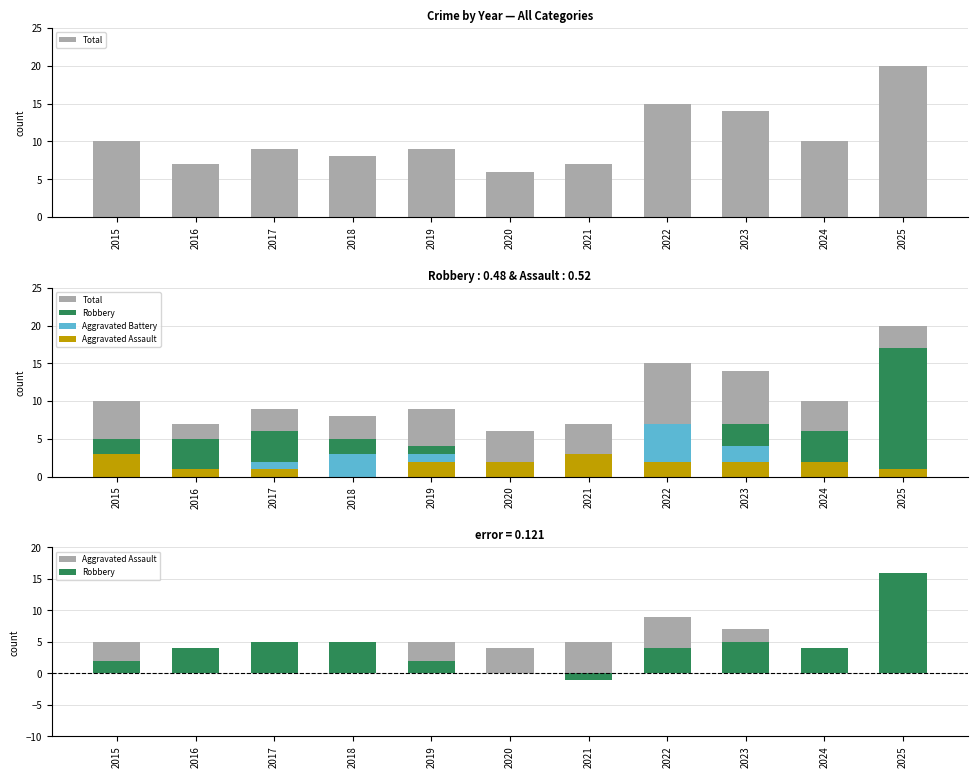

What is the total value across all series at 2015?

19